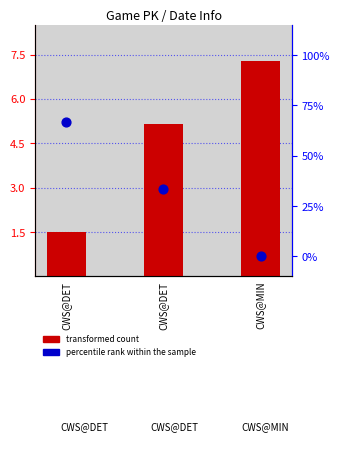

Which series has the widest spread of Y values?

percentile rank within the sample